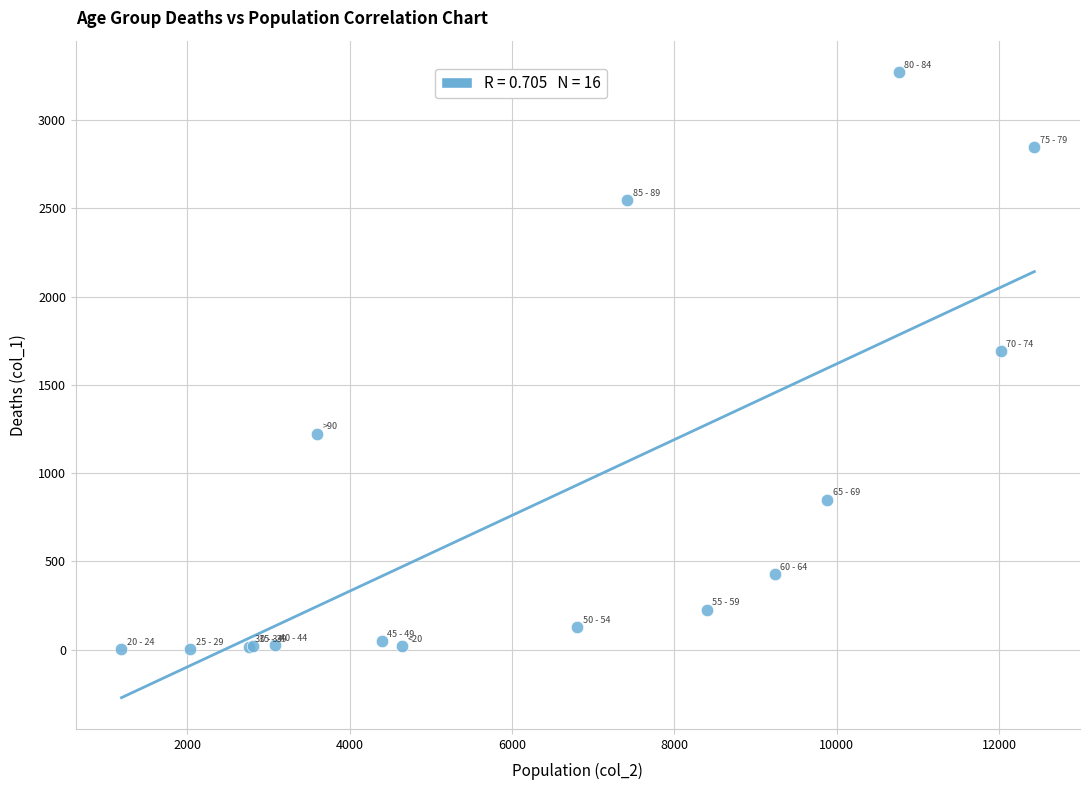

What Y value in the scatter plot is closest to 1638?

1690